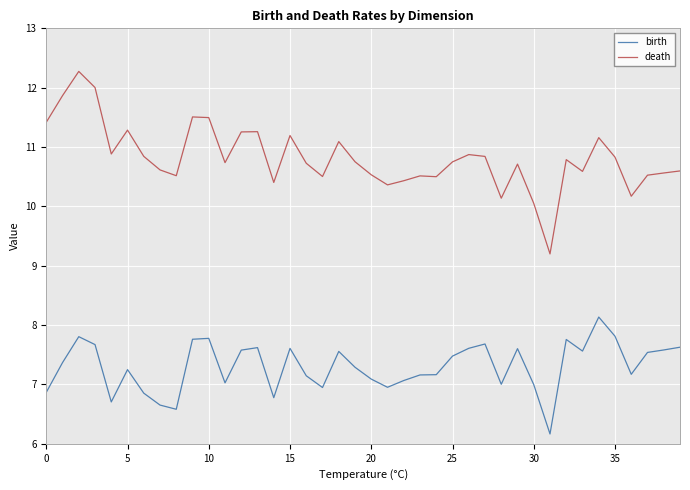

Rank the series by their average value, from highest to lowest.

death, birth